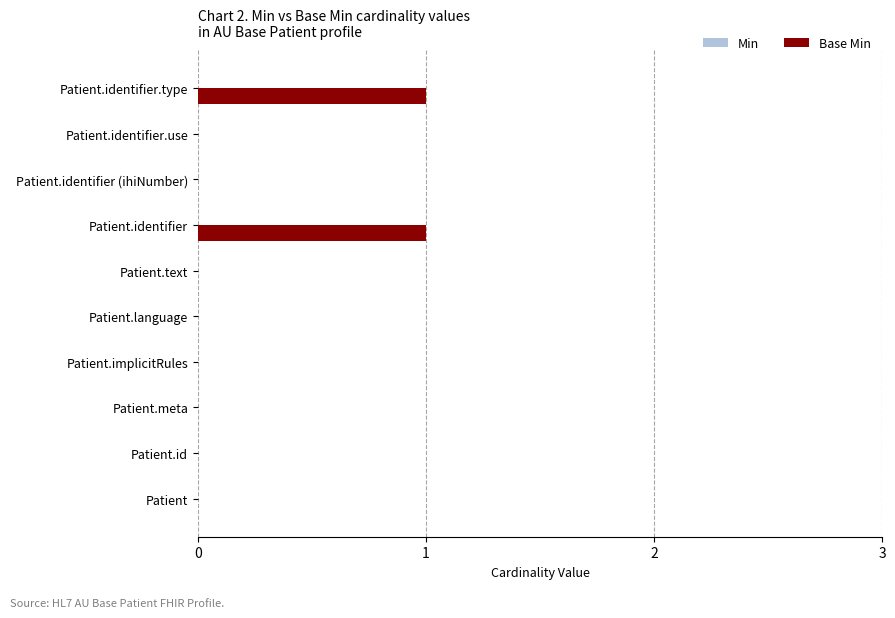

Are the bars horizontal?

Yes